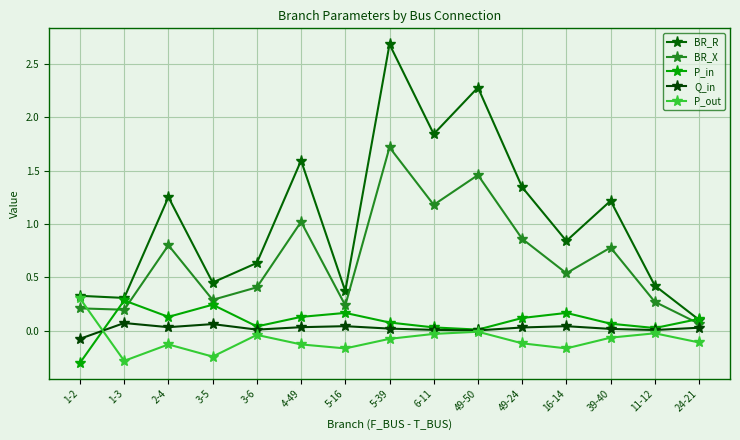

How many series are shown in this chart?

5